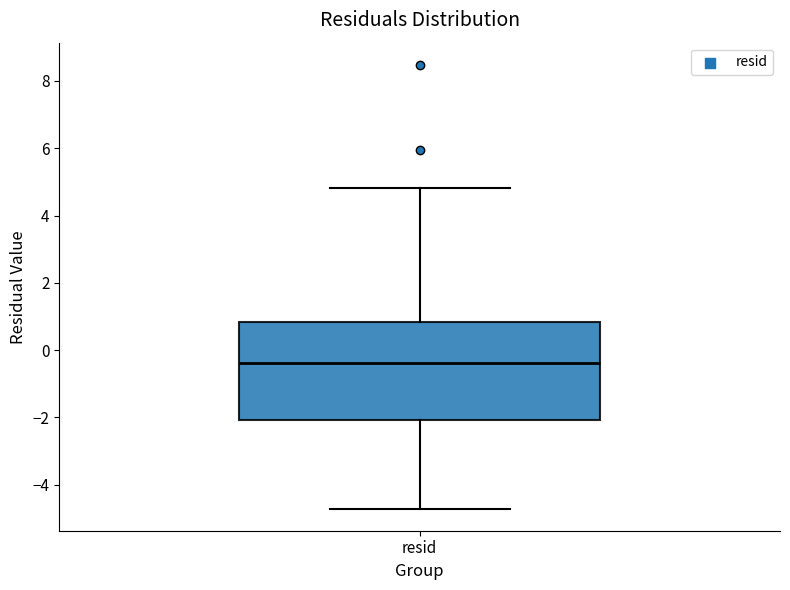

Transcribe this box plot: give where the median line is, the range the box spans, and where the two whiskers end, as read against the y-axis. The values are not printed on the chart, so give them approximately, as read against the axis.

median -0.4, box -2.0 to 0.8, whiskers -4.8 to 4.8